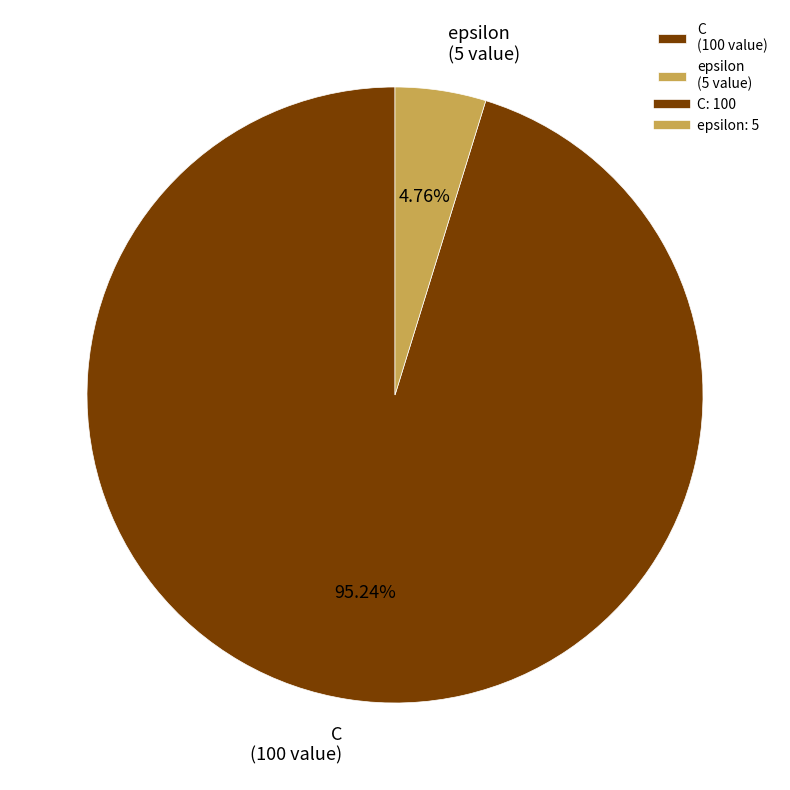

Which has a higher value, C or epsilon?

C